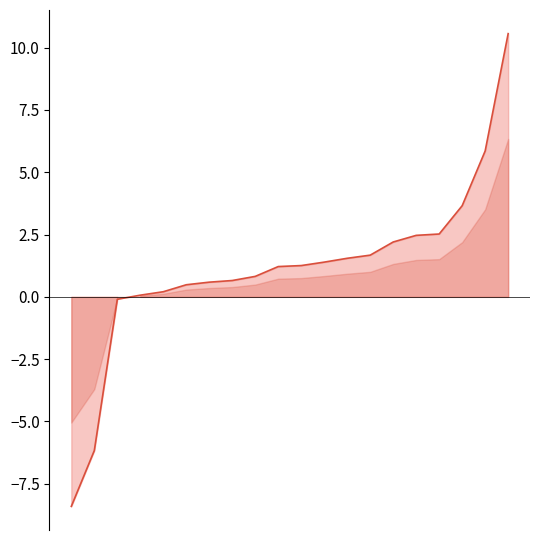

Rank the categories by value from highest to lowest.

19, 18, 17, 16, 15, 14, 13, 12, 11, 10, 9, 8, 7, 6, 5, 4, 3, 2, 1, 0